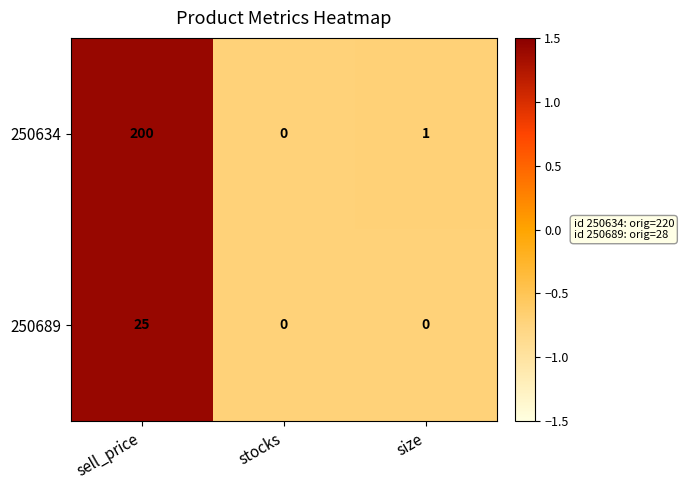

At which category is the sum across all series the highest?

sell_price